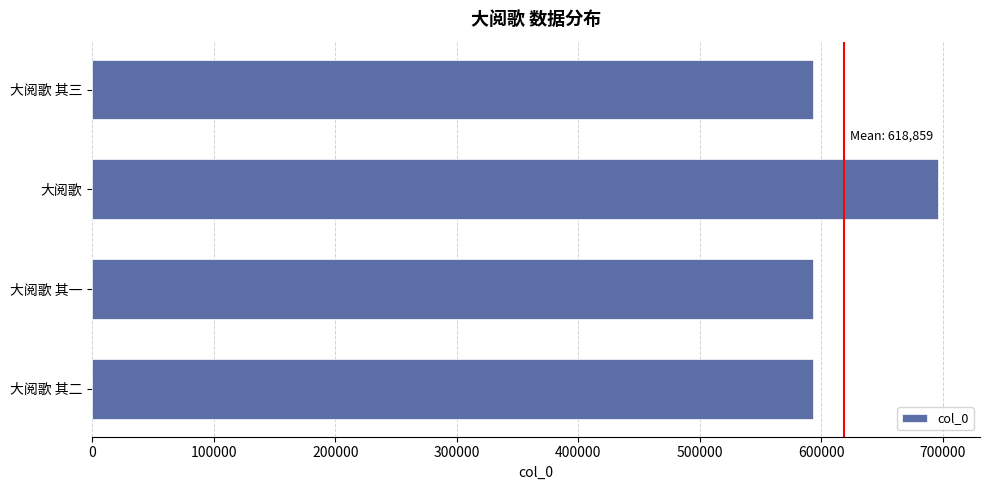

What is the smallest value displayed?

593226